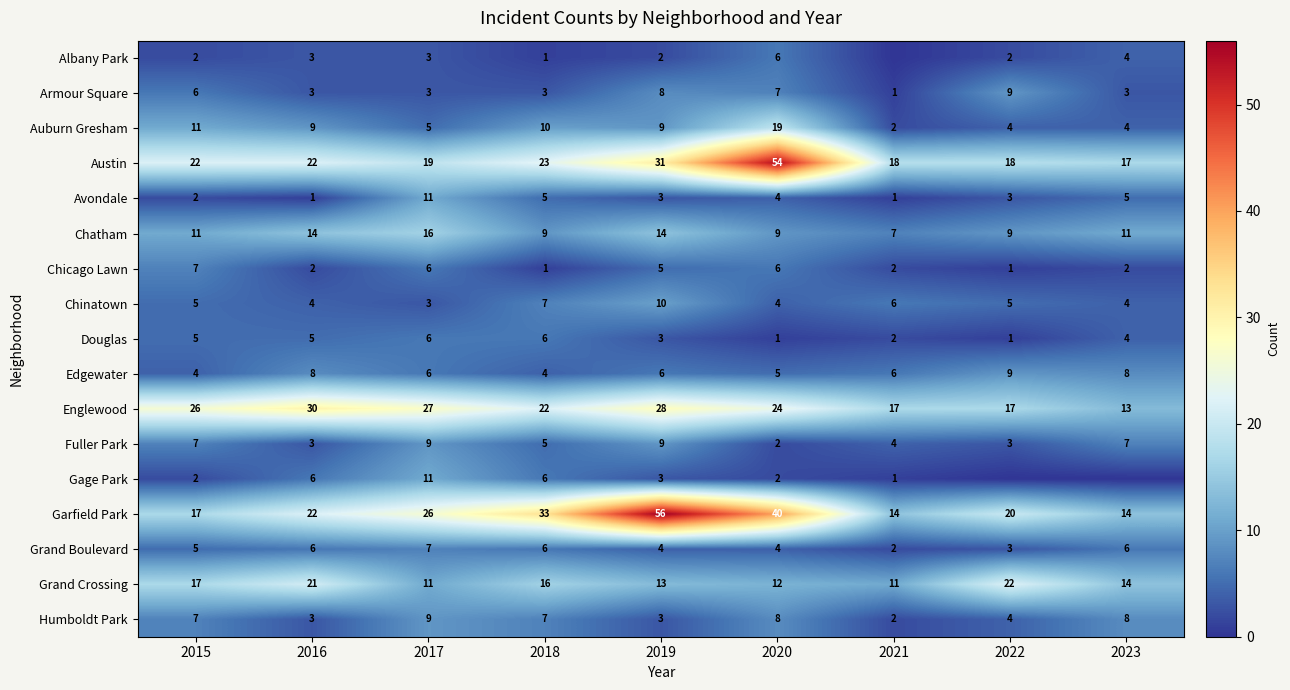

The value of Humboldt Park at 2015 is 7. True or false?

True